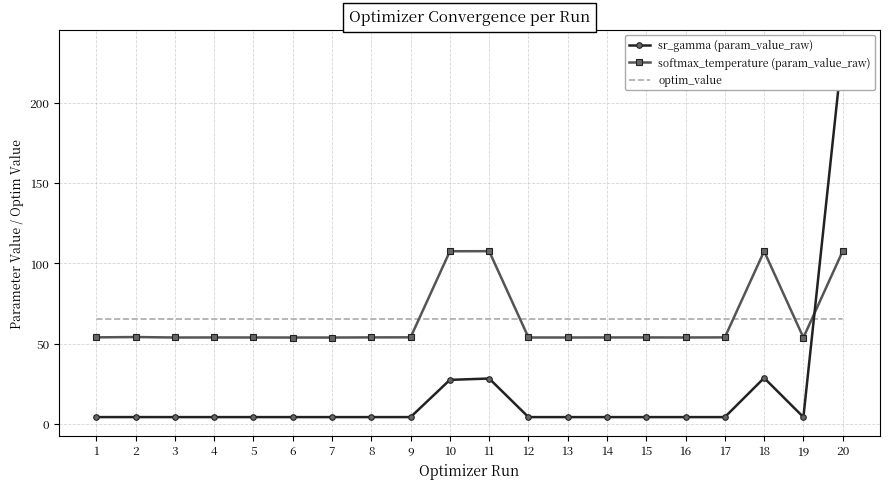

How many interior local peaks does the optim_value series have?

6